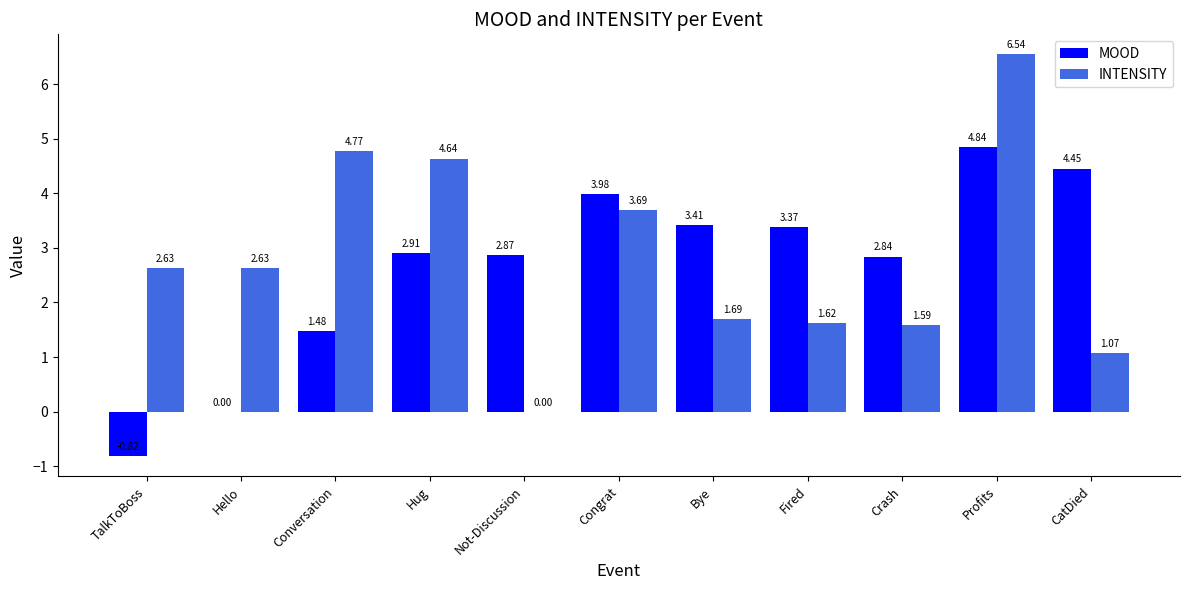

Between Bye and CatDied, which series saw the biggest shift?

MOOD